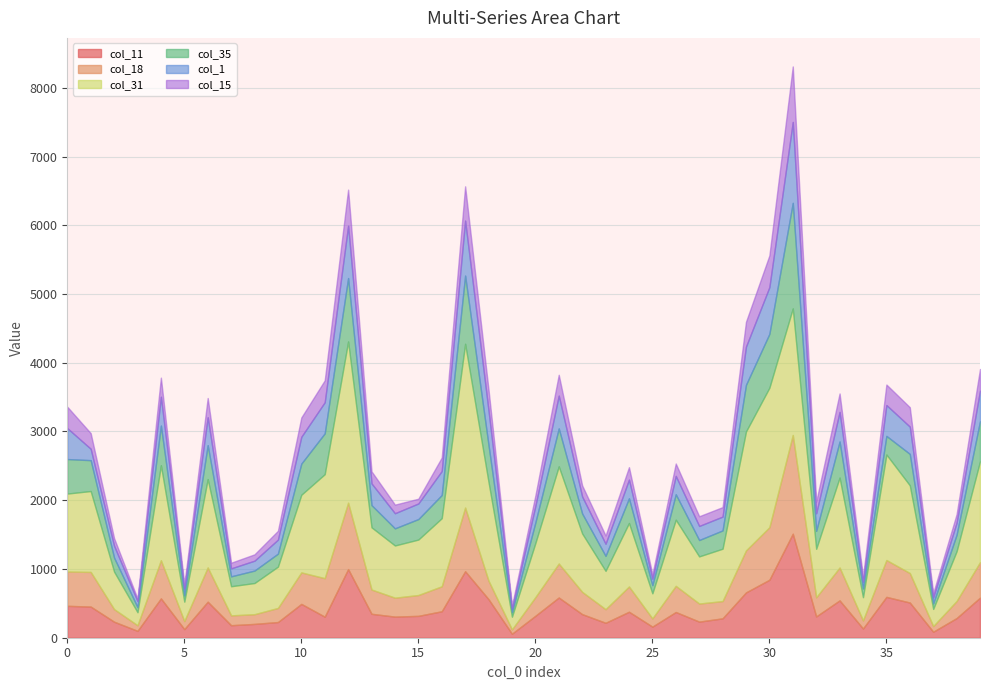

What is the maximum value shown in the chart?

2383